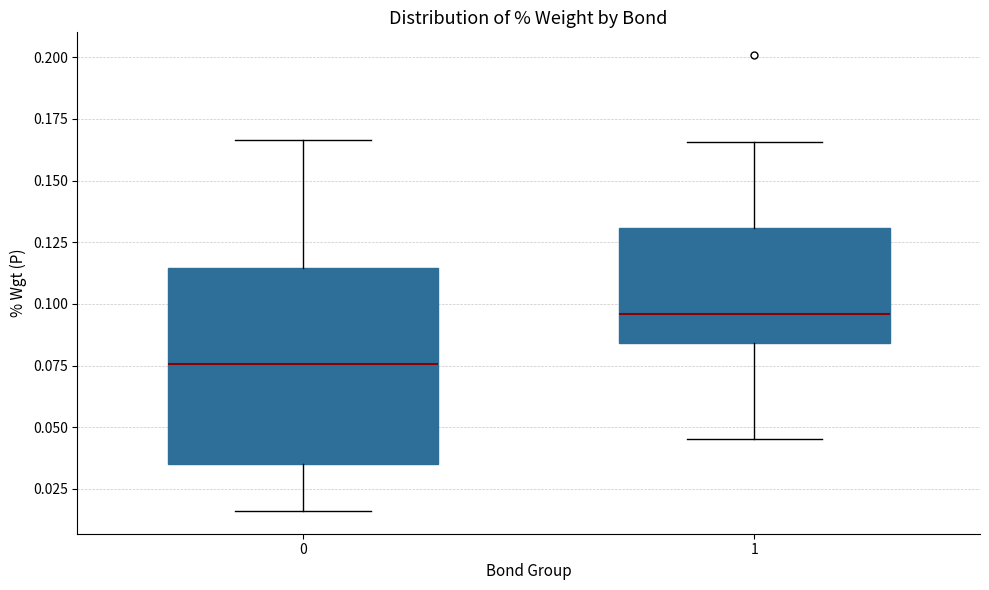

Reading left to right, read every box against the y-axis: the position of its median line, the range the box covers, and the ends of its whiskers. The values are not printed on the chart, so give them approximately, as read against the axis.

0: median 0.075, box 0.035 to 0.115, whiskers 0.015 to 0.165
1: median 0.095, box 0.085 to 0.130, whiskers 0.045 to 0.165